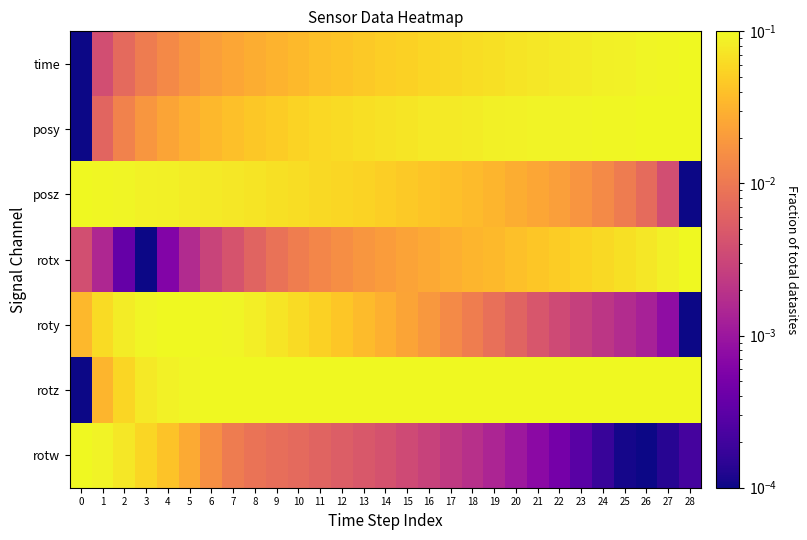

What is the difference between the highest and lowest values at 24?

0.1